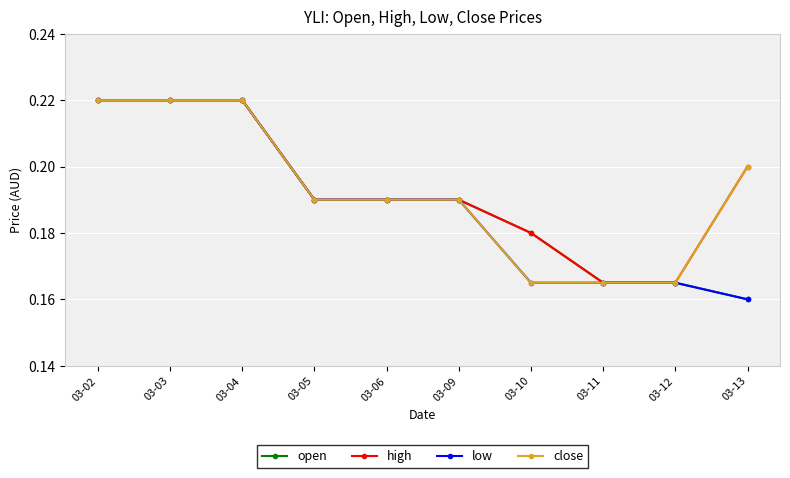

The close series shows 0.2 at 03-06. True or false?

True